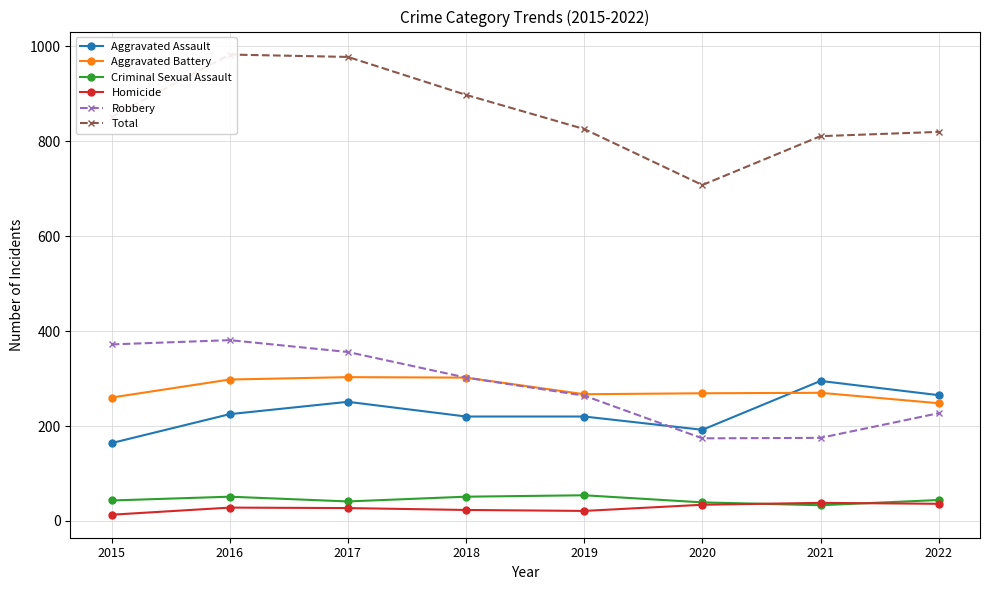

Where is the first local maximum for Robbery?

2016